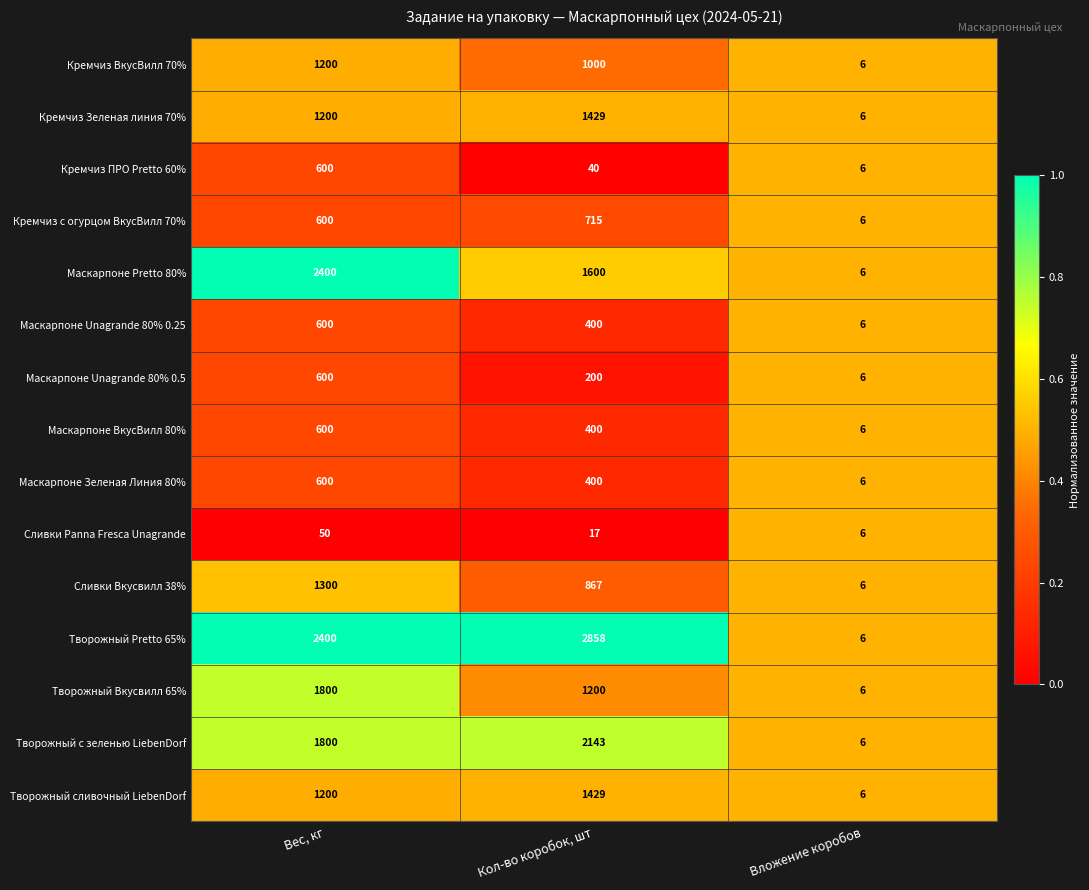

True or false: Маскарпоне Зеленая Линия 80% has a value of 3 at Вложение коробов.

False